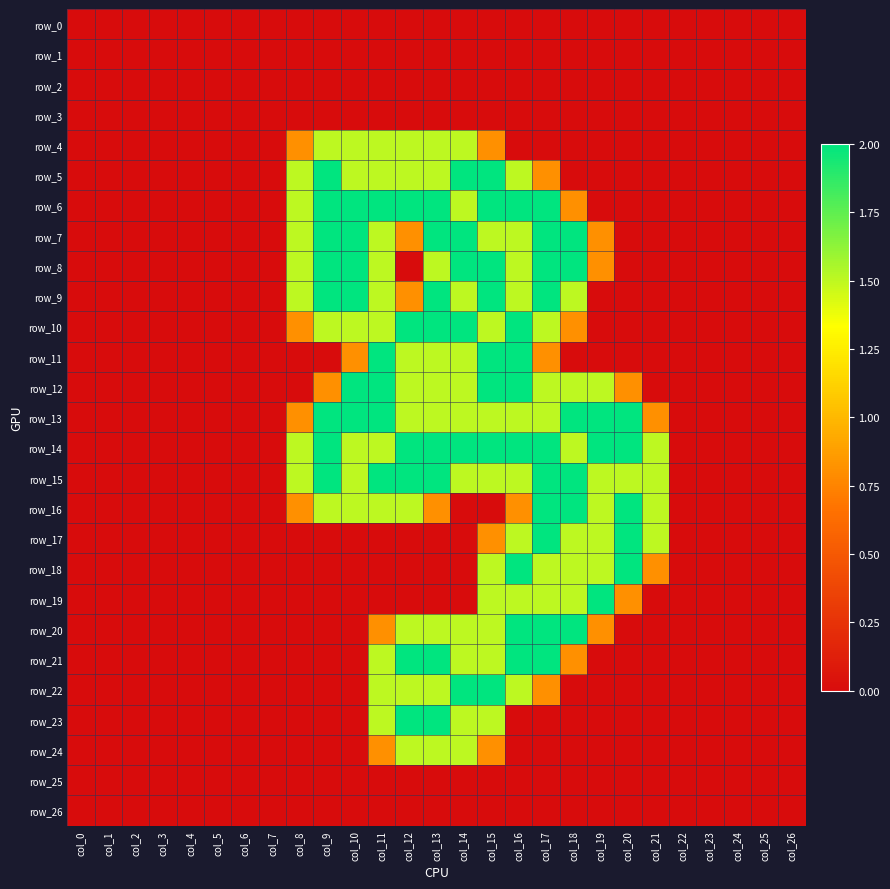

How many row_14 values are between 0 and 2?

27